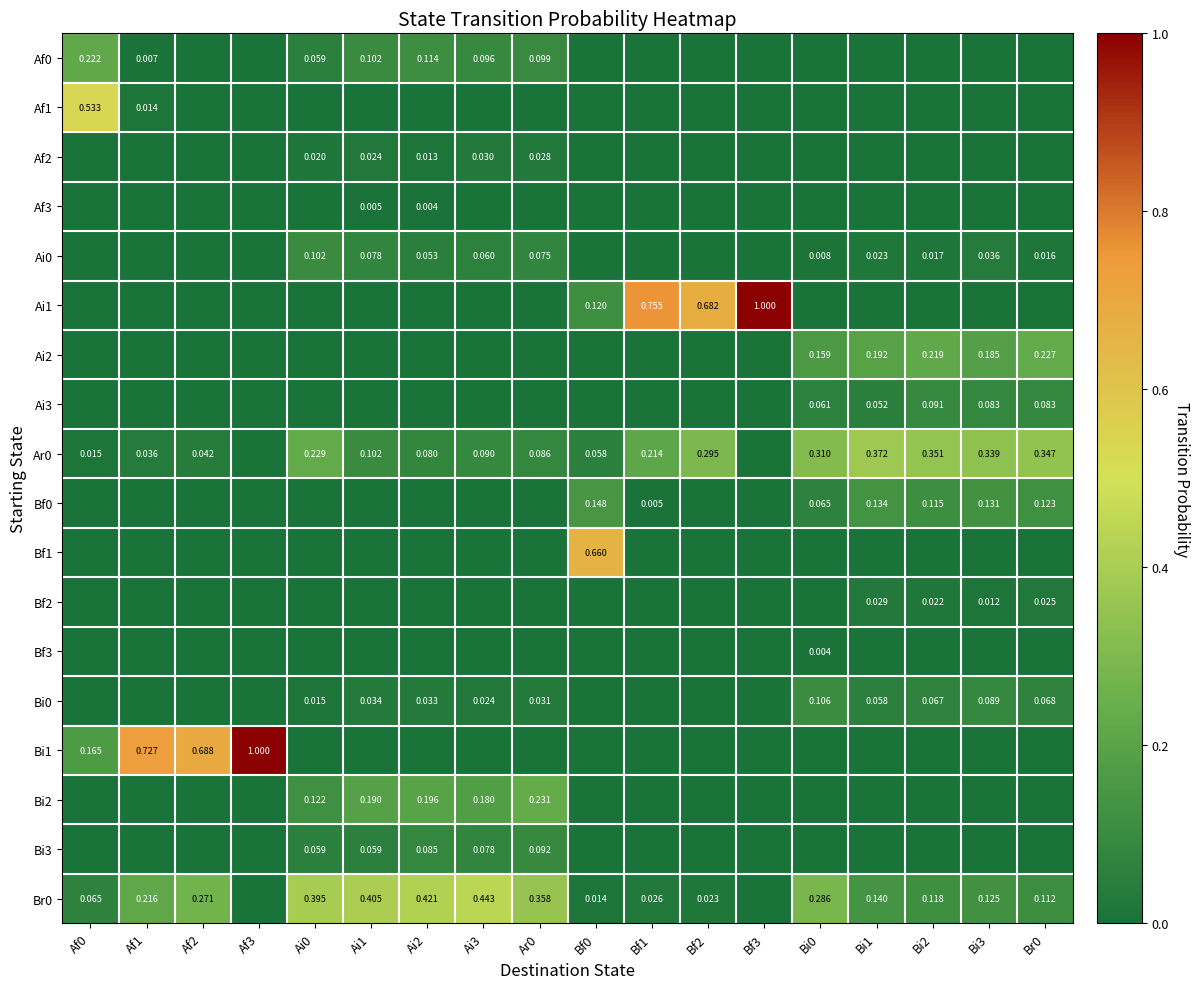

The value of Bi3 at Bi3 is 0.1. True or false?

False